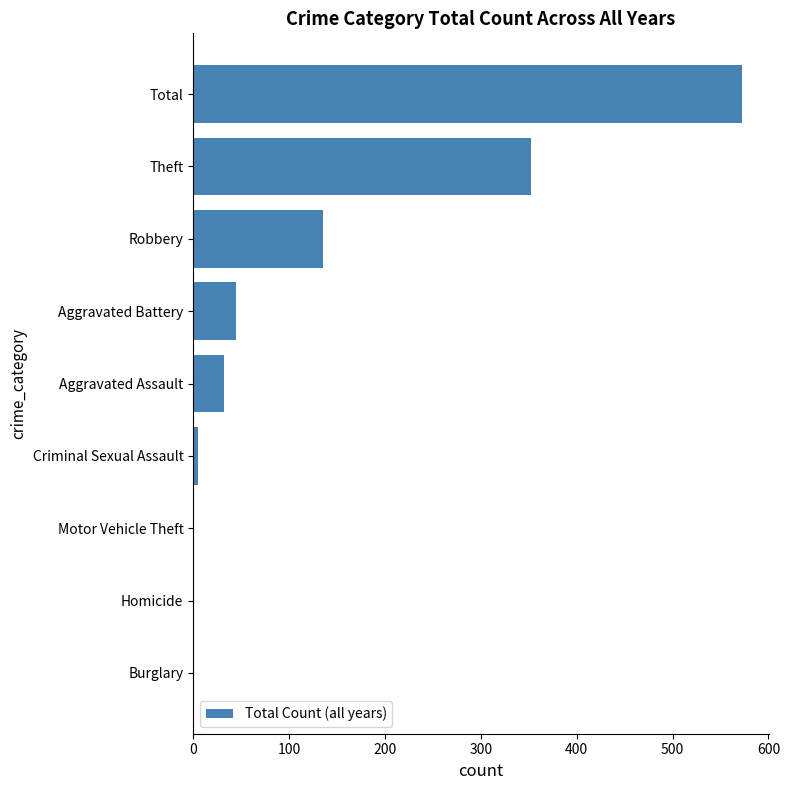

What is the change in value from Theft to Aggravated Assault?

-320